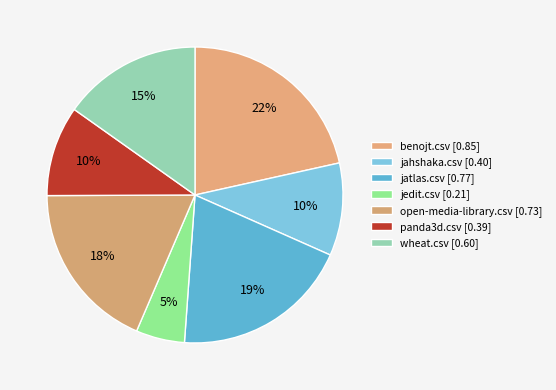

How many segments does this pie chart have?

7